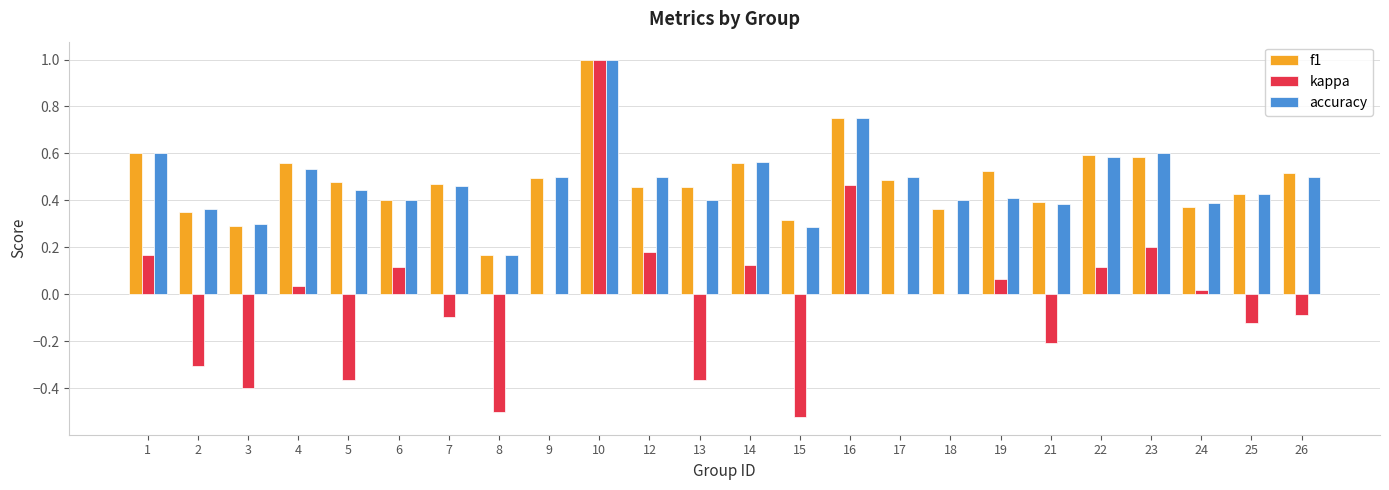

What is the total value across all series at 19?

1.0